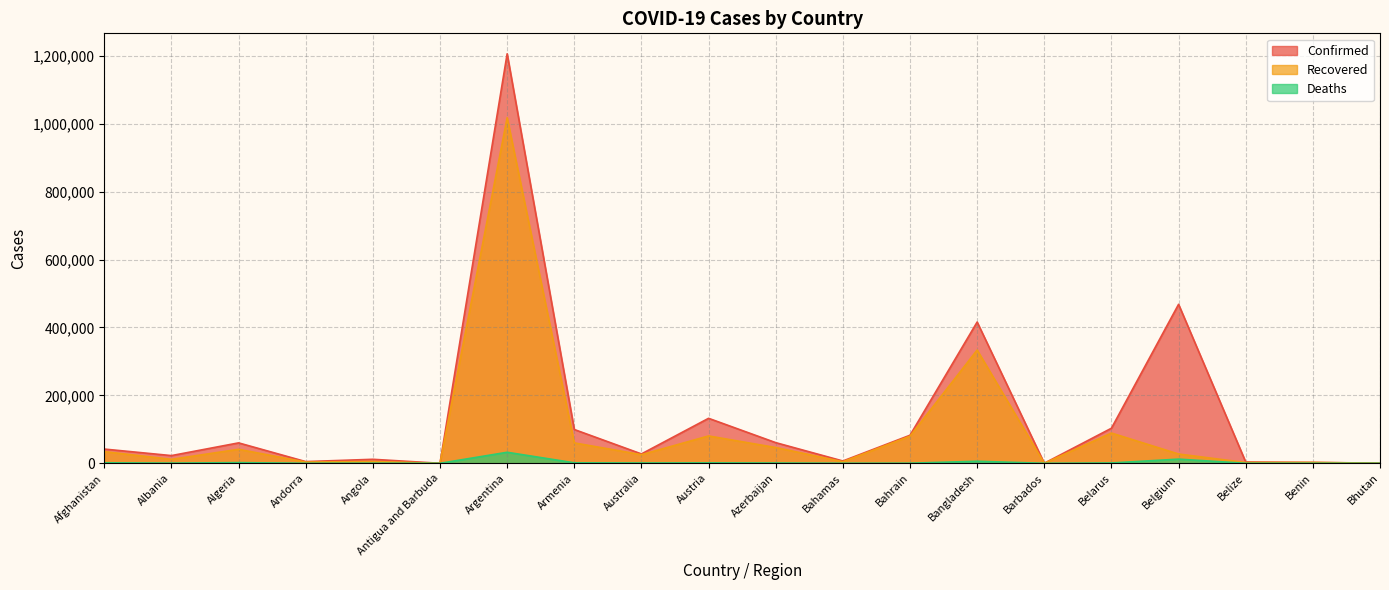

What is the difference between the highest and lowest values at Belgium?

455882